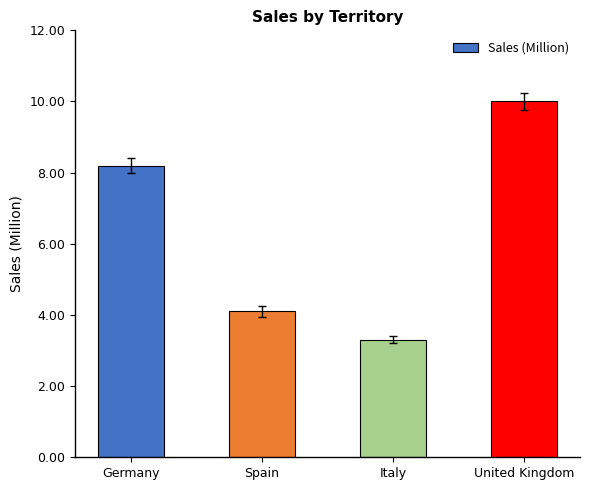

Approximately how many times larger is the value at United Kingdom compared to Italy?

3.0